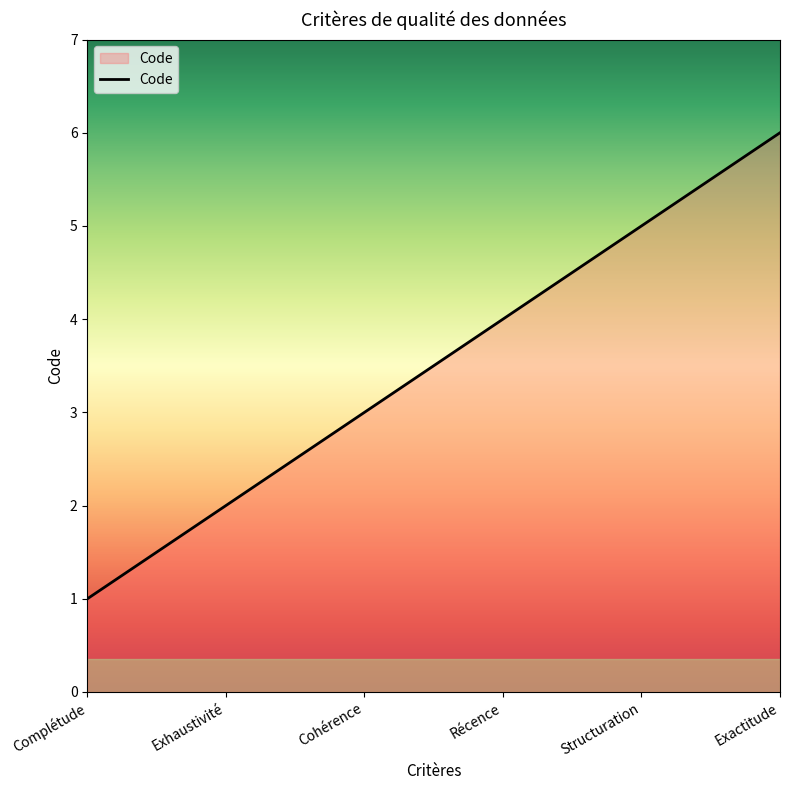

How many lines are shown in the chart?

1